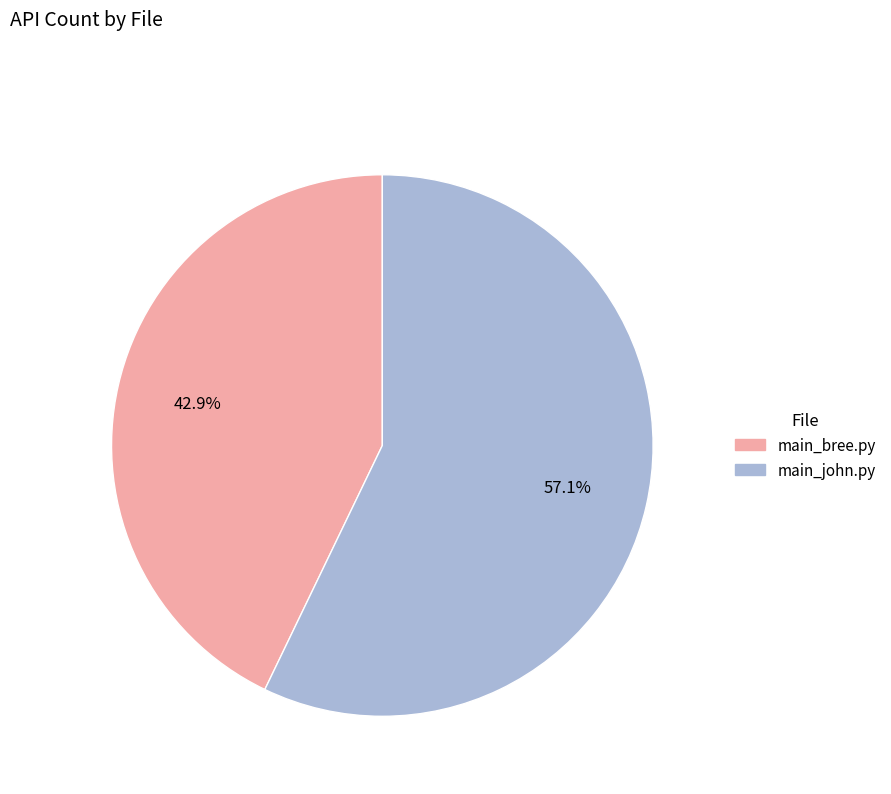

Does any single category account for the majority?

Yes